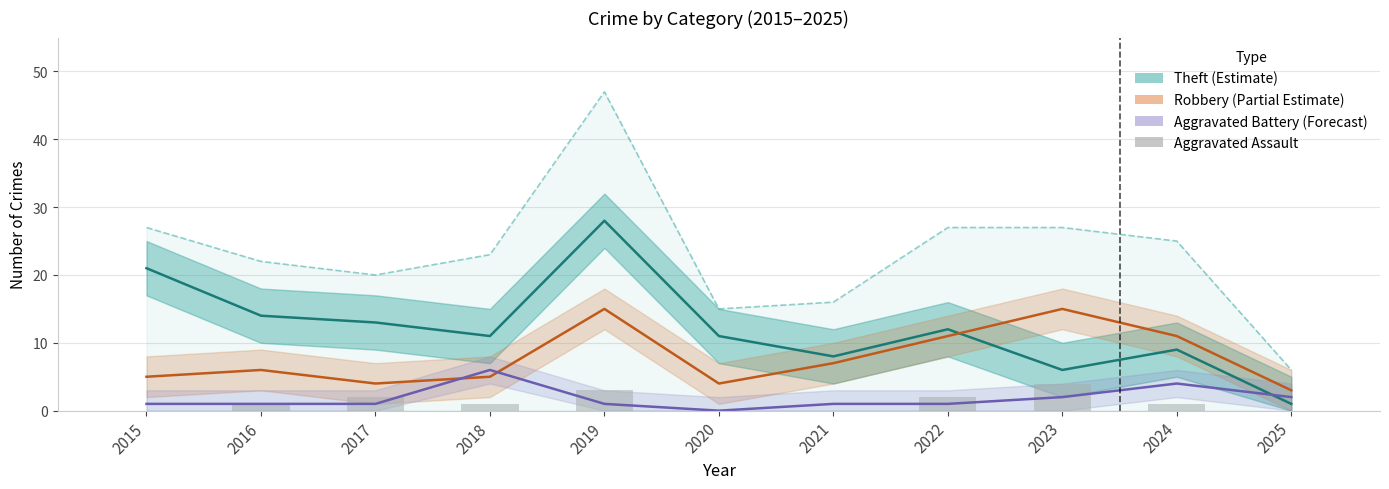

What is the difference between the second highest and minimum values in the Total series?

21